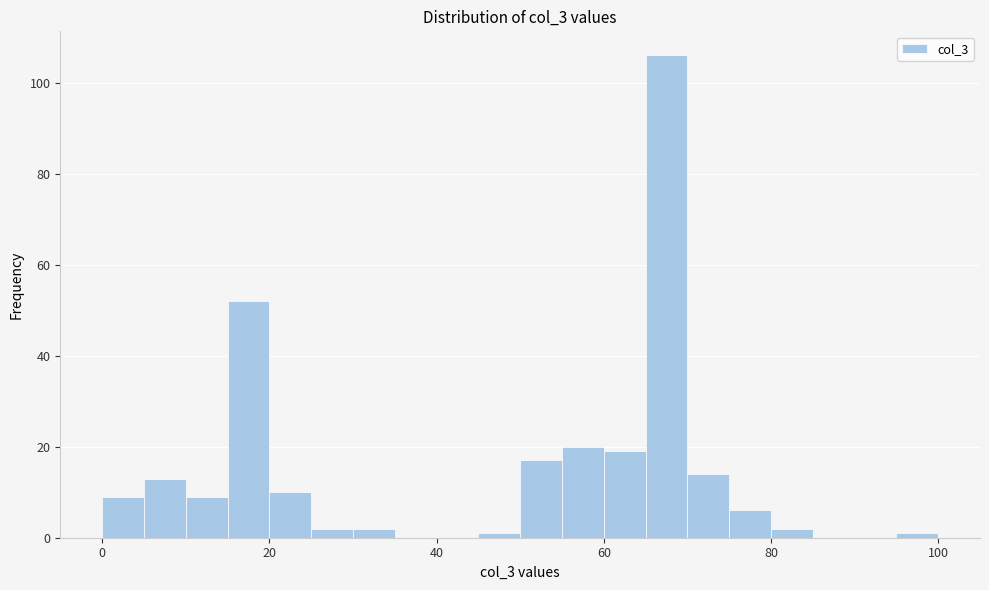

Around what value on the x-axis is the tallest bar? Give the approximate position of its centre, as read against the axis.

68